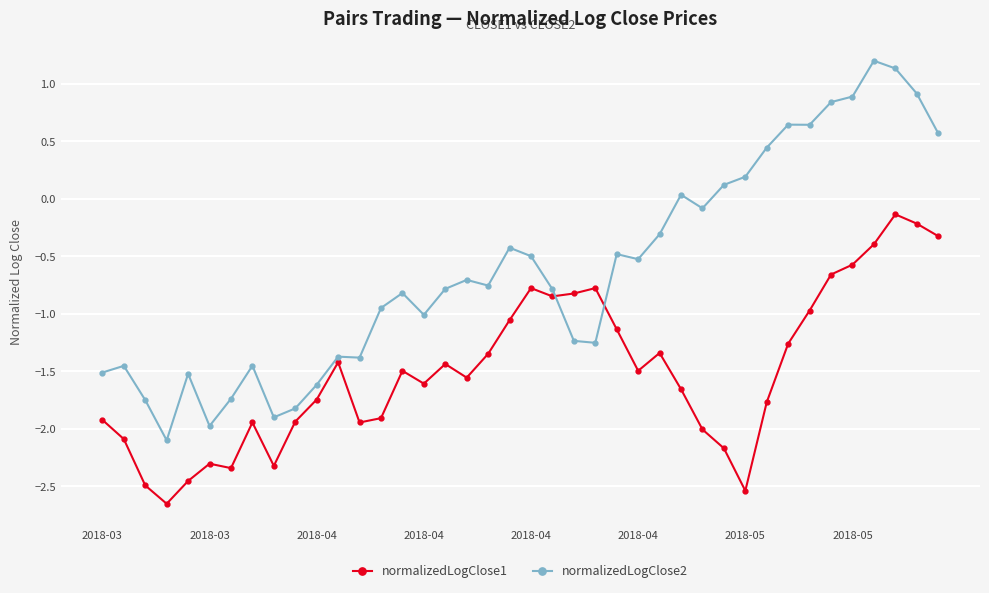

What is the sum of all normalizedLogClose1 values?

-59.8